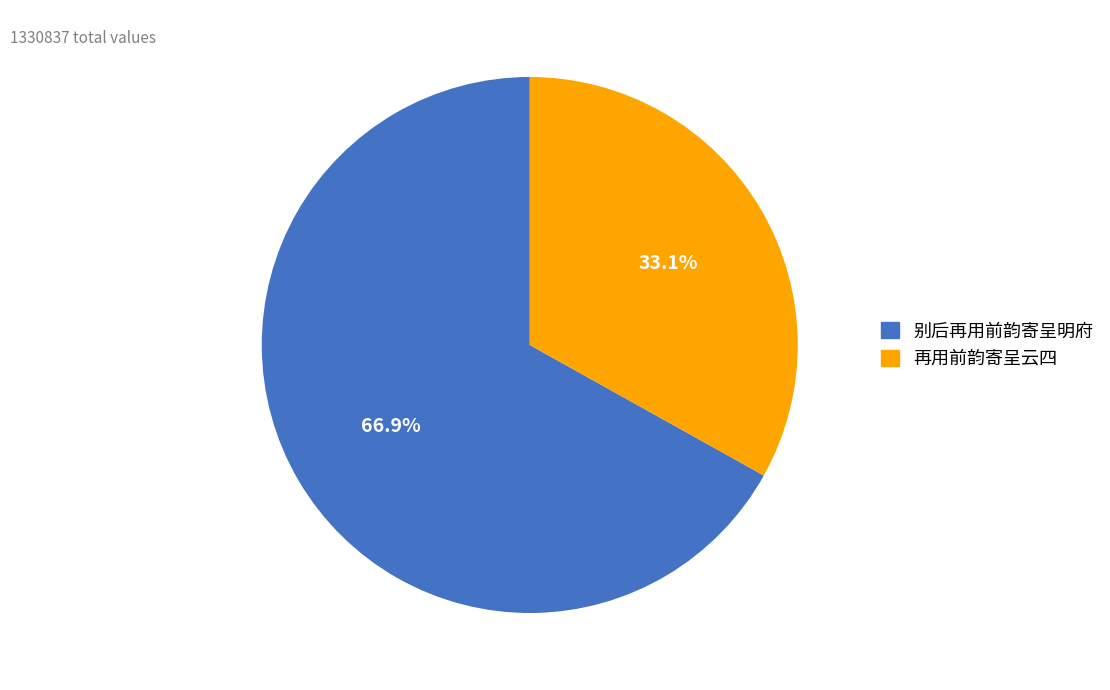

Is there a majority slice in this chart?

Yes